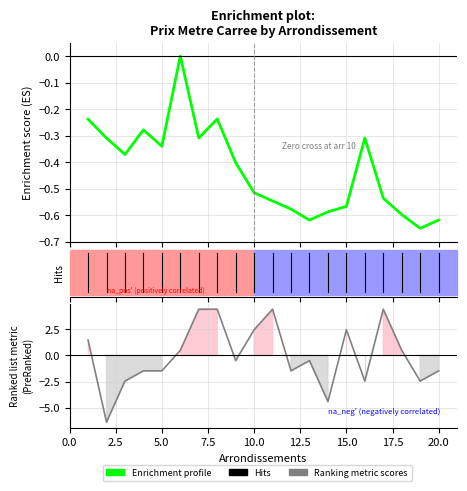

List the series in order of their peak value, highest first.

Ranking metric scores, Enrichment profile